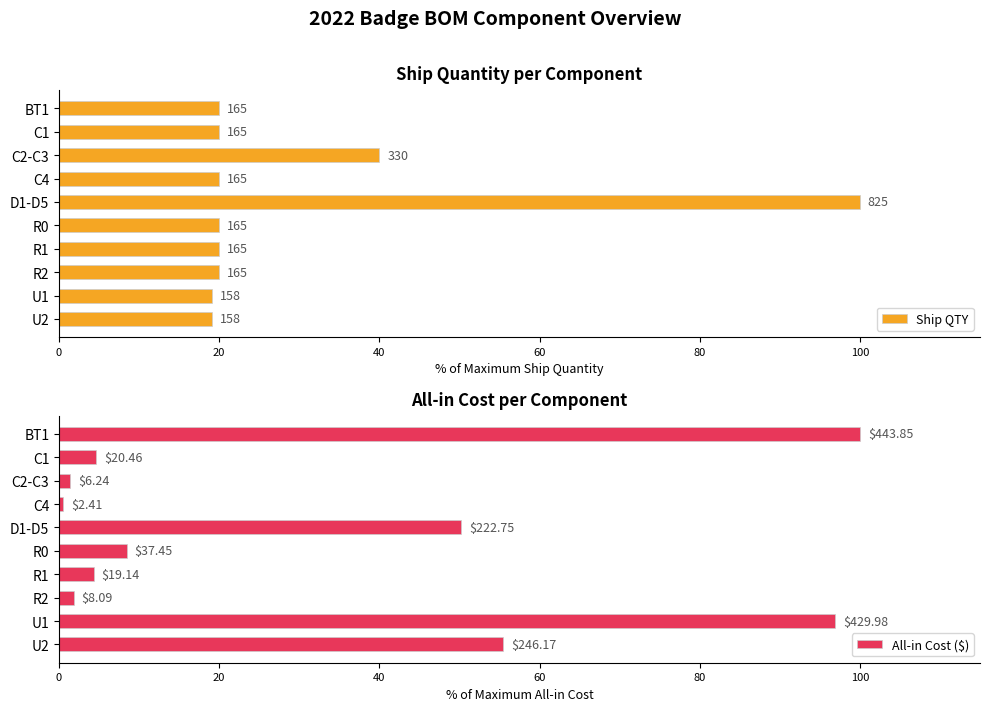

The value of Ship QTY at R2 is 20.0. True or false?

True